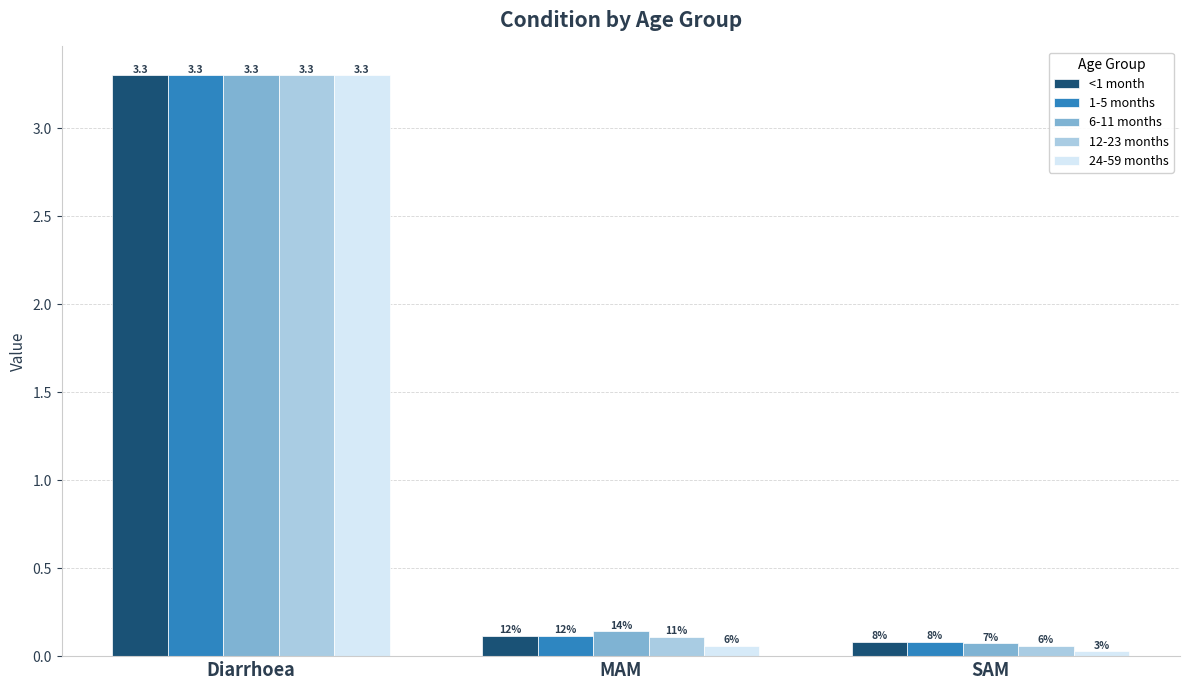

Is the value of 12-23 months at Diarrhoea greater than the value of <1 month at Diarrhoea?

No